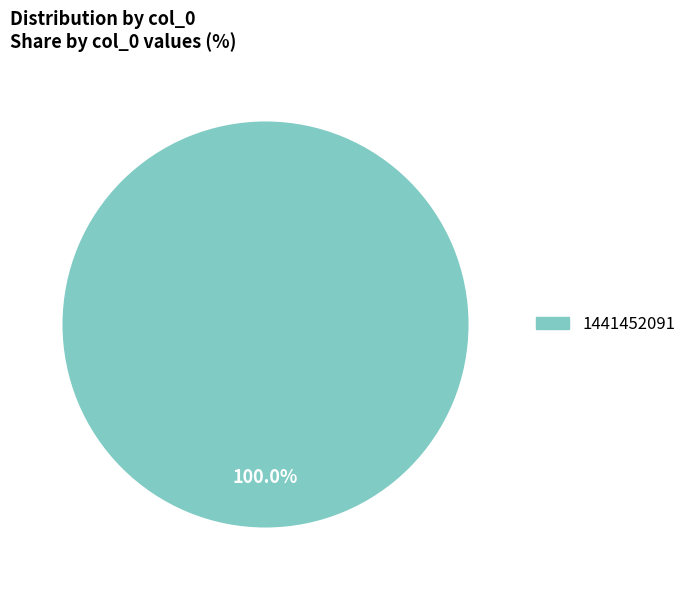

Rank the categories by value from lowest to highest.

1441452091